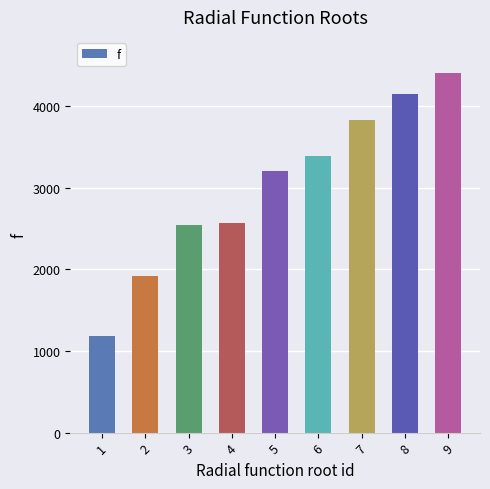

Is it true that the value at 9 is 7847?

False